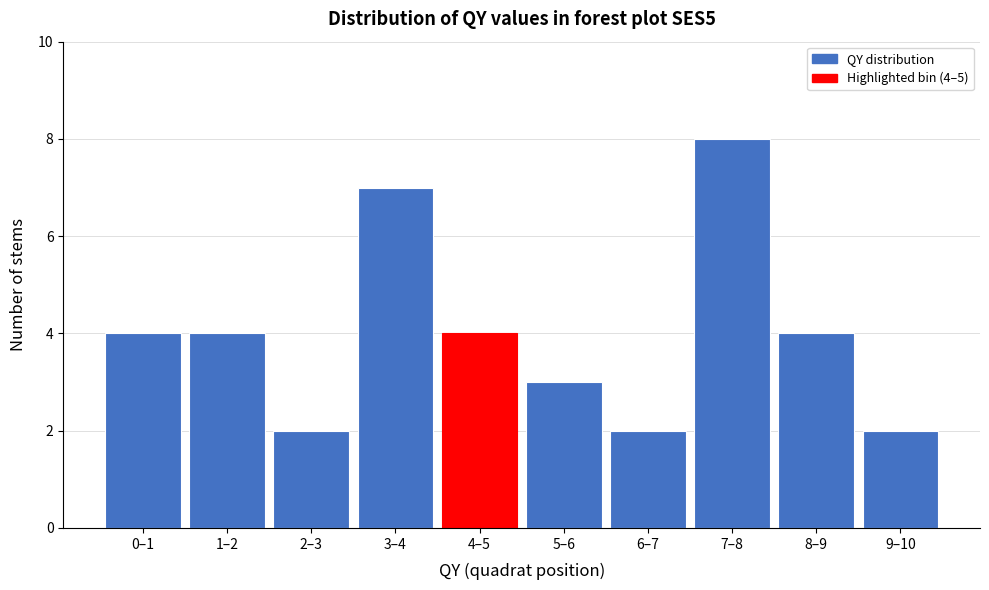

Reading right to left, extract all data points from this chart.

2	4	8	2	3	4	7	2	4	4